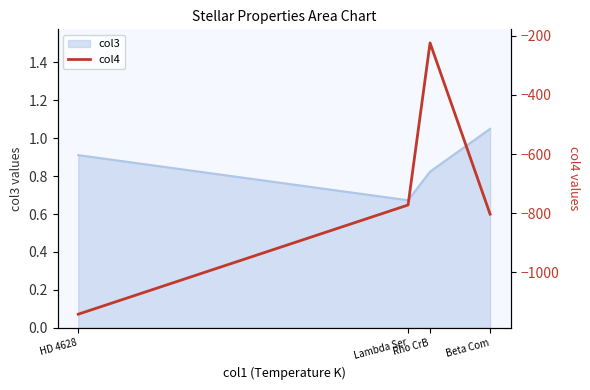

True or false: col3 has more than 1 interior local peaks.

False